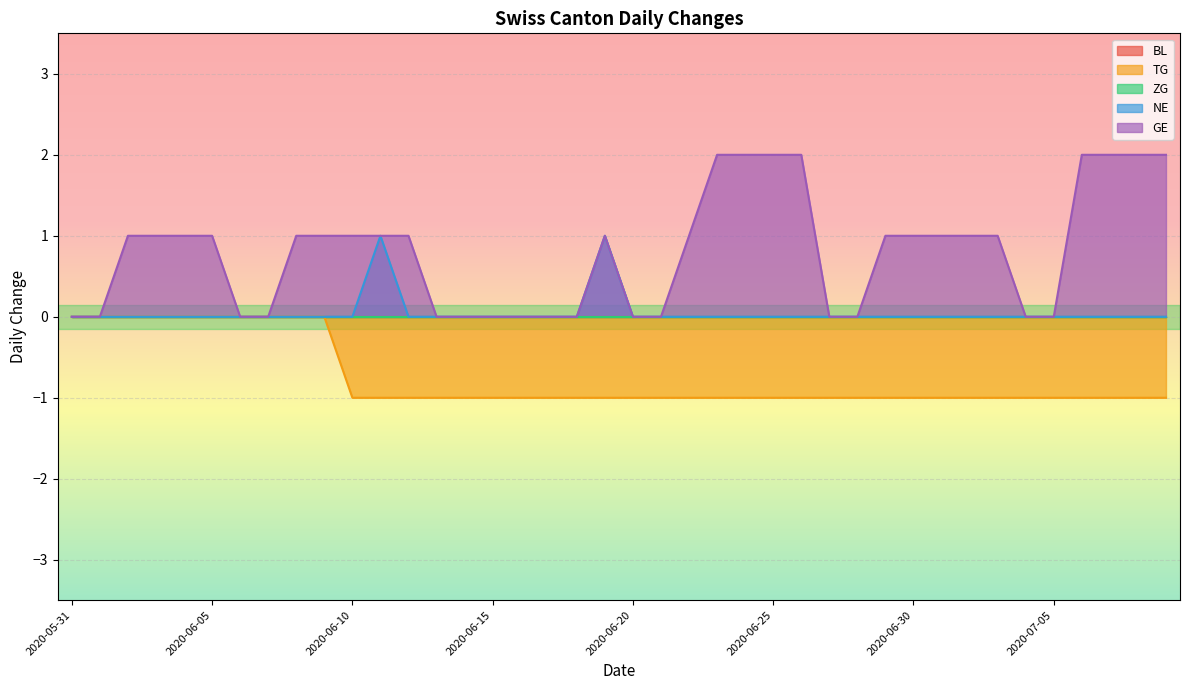

Which category has the highest value in the GE series?

2020-06-23